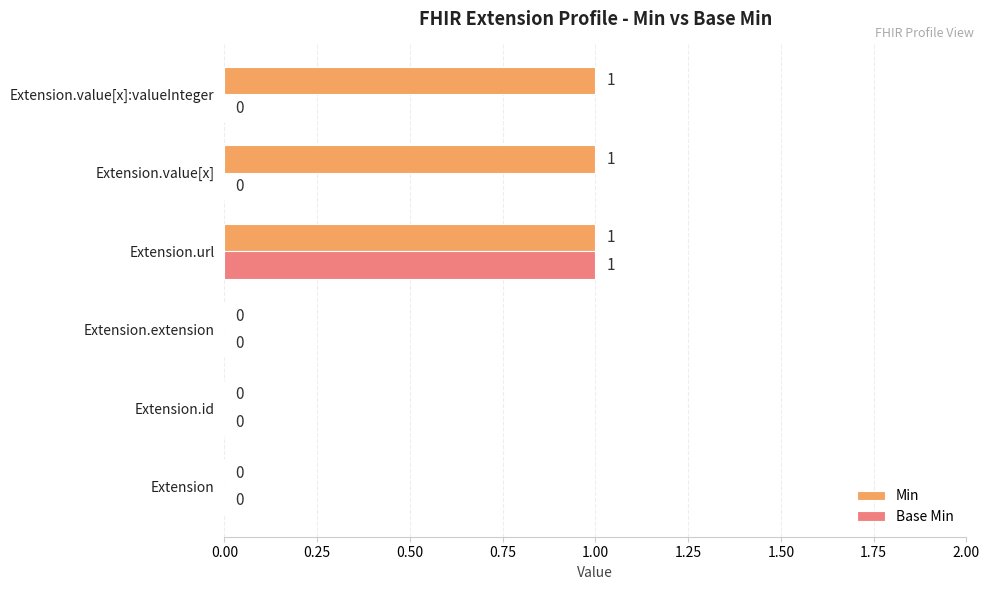

Which series has the largest total across all categories?

Min